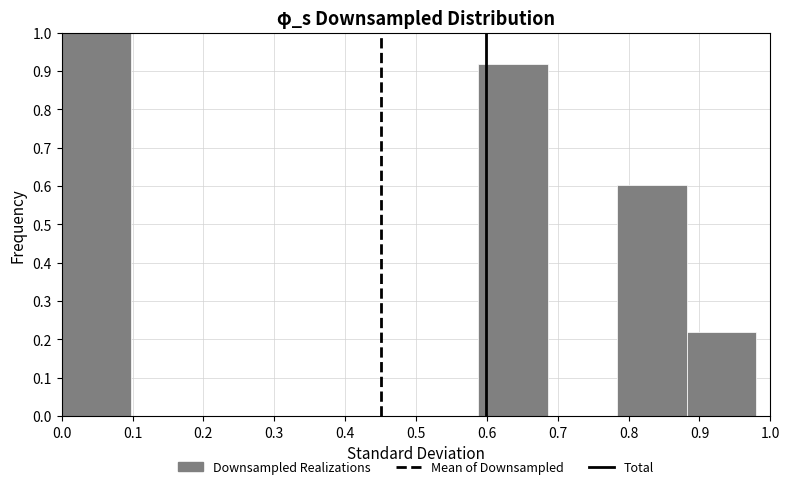

Over which range of the x-axis is the bar tallest?

0.00 to 0.10